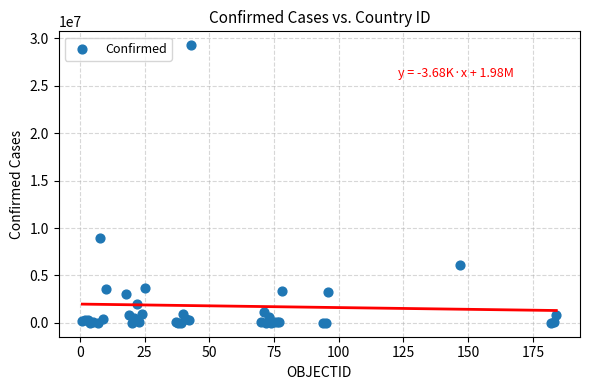

What Y value in the scatter plot is closest to 14633233?

8961595